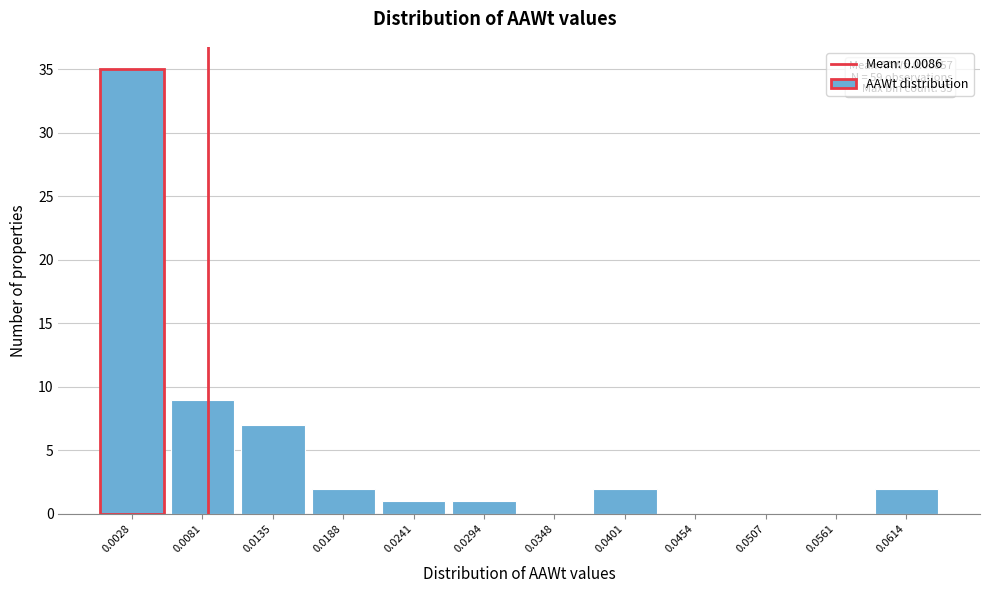

Over which range of the x-axis is the bar tallest?

0.000 to 0.005